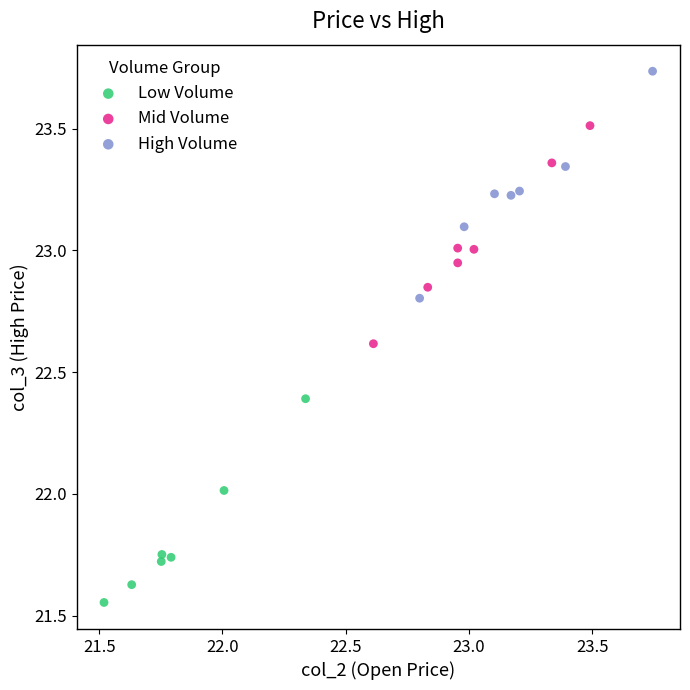

What are all the series names shown in the legend?

Low Volume, Mid Volume, High Volume